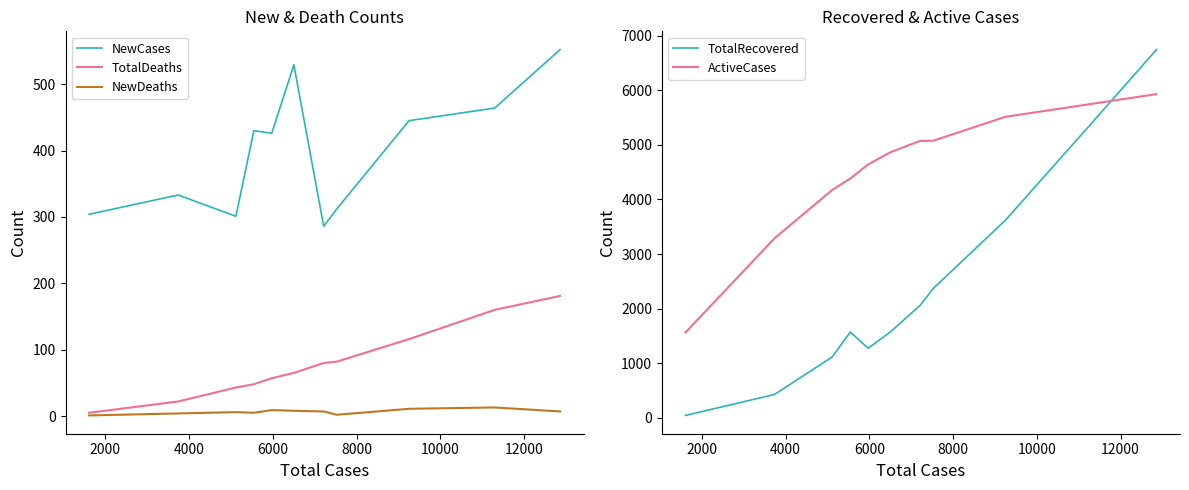

Reading left to right, list all the values displayed in this chart.

NewCases: 304	333	301	430	426	529	286	312	445	464	552
TotalDeaths: 5	22	43	48	57	65	80	82	116	160	181
NewDeaths: 1	4	6	5	9	8	7	2	11	13	7
TotalRecovered: 43	427	1115	1571	1274	1571	2059	2367	3621	5386	6746
ActiveCases: 1562	3288	4175	4383	4641	4865	5074	5076	5515	5750	5931